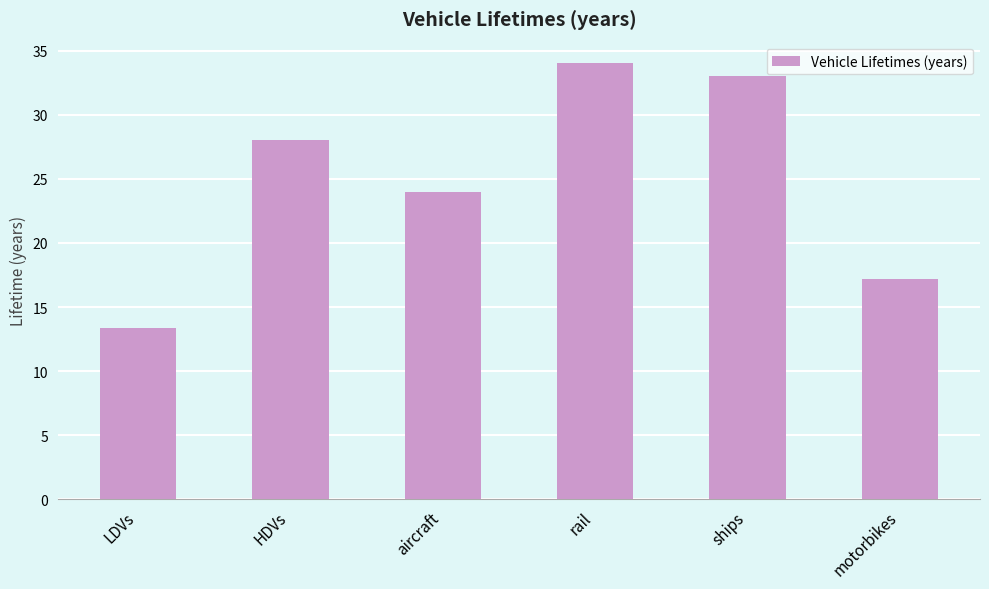

How many bars are there in total?

6